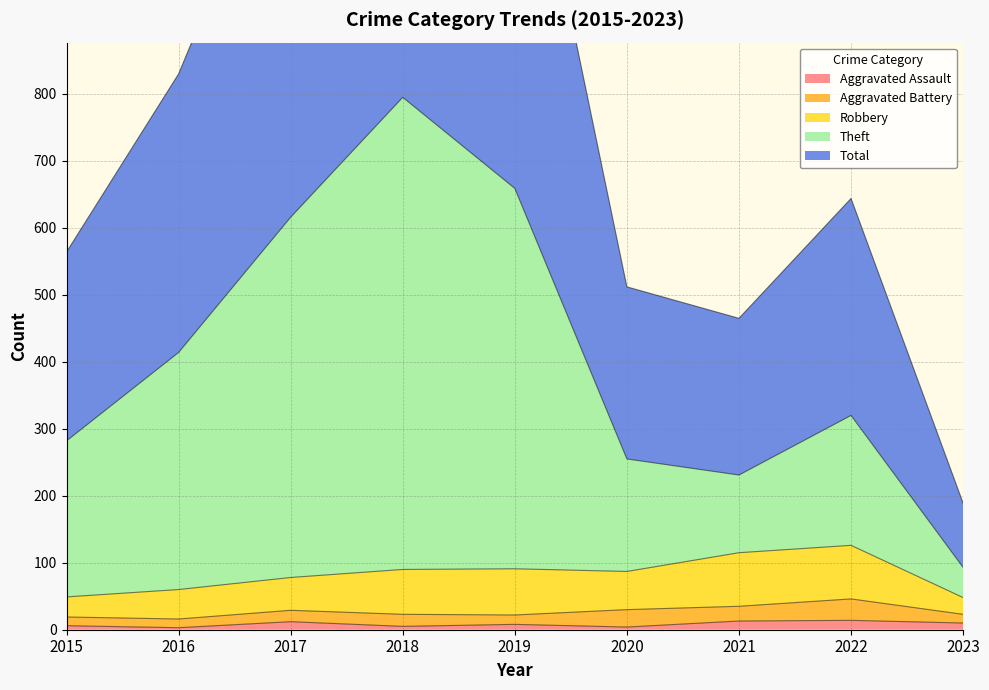

How many data points in Theft are above 320?

4